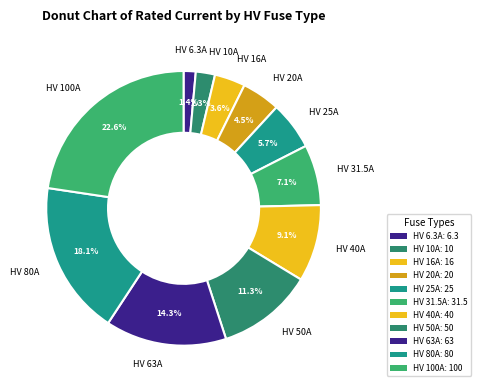

How many slices are in this pie chart?

11